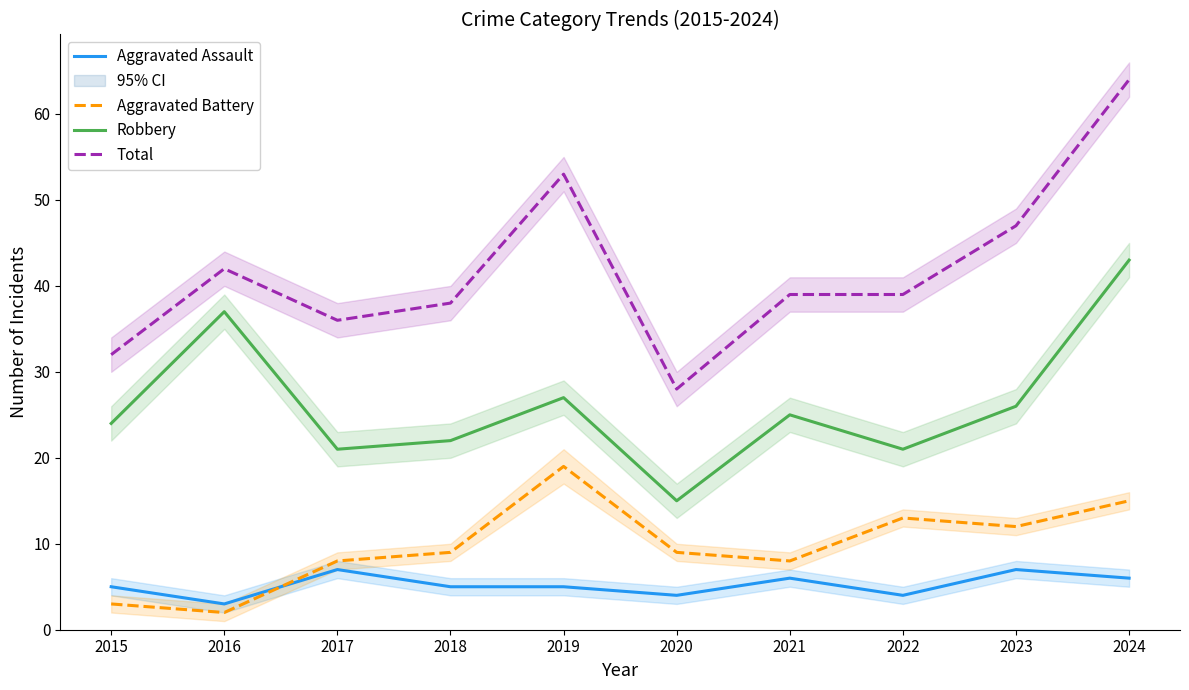

Which series has the largest total across all categories?

Total